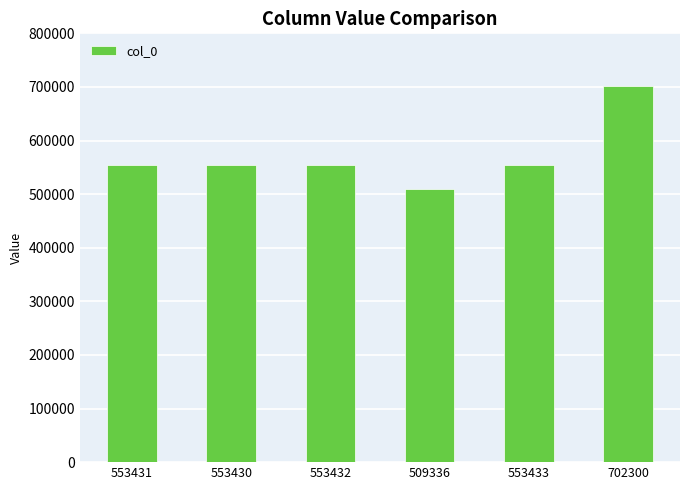

How many values are below 553432?

3